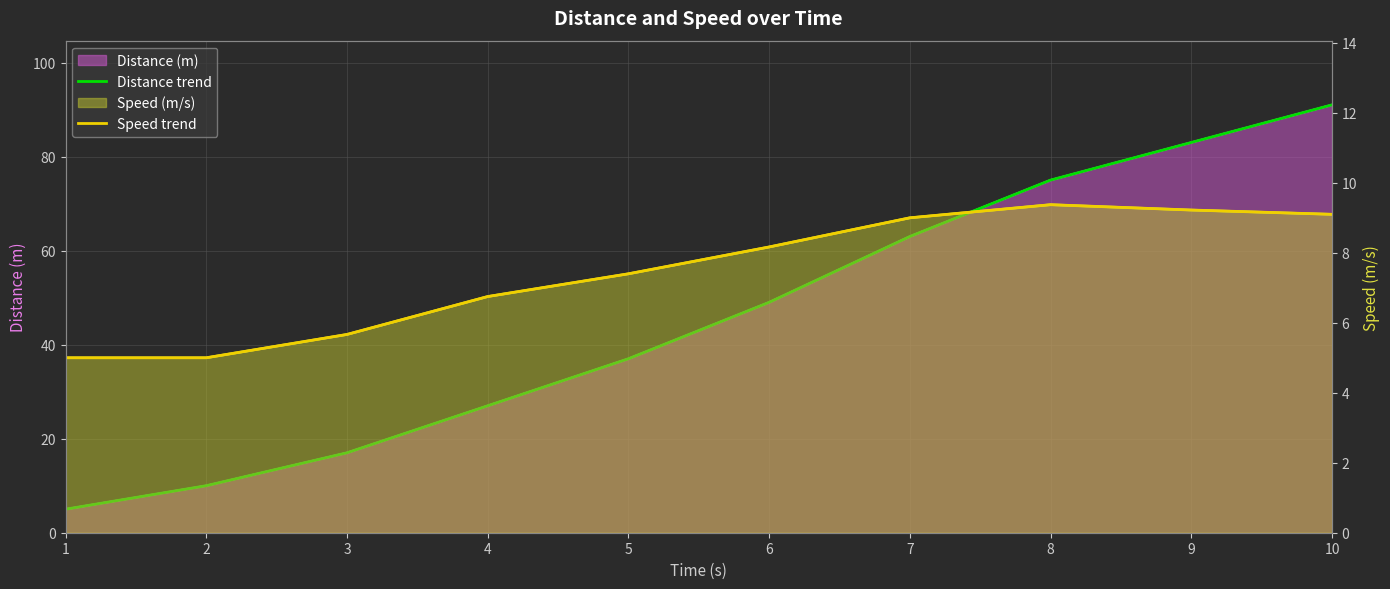

At which category is the sum across all series the highest?

10